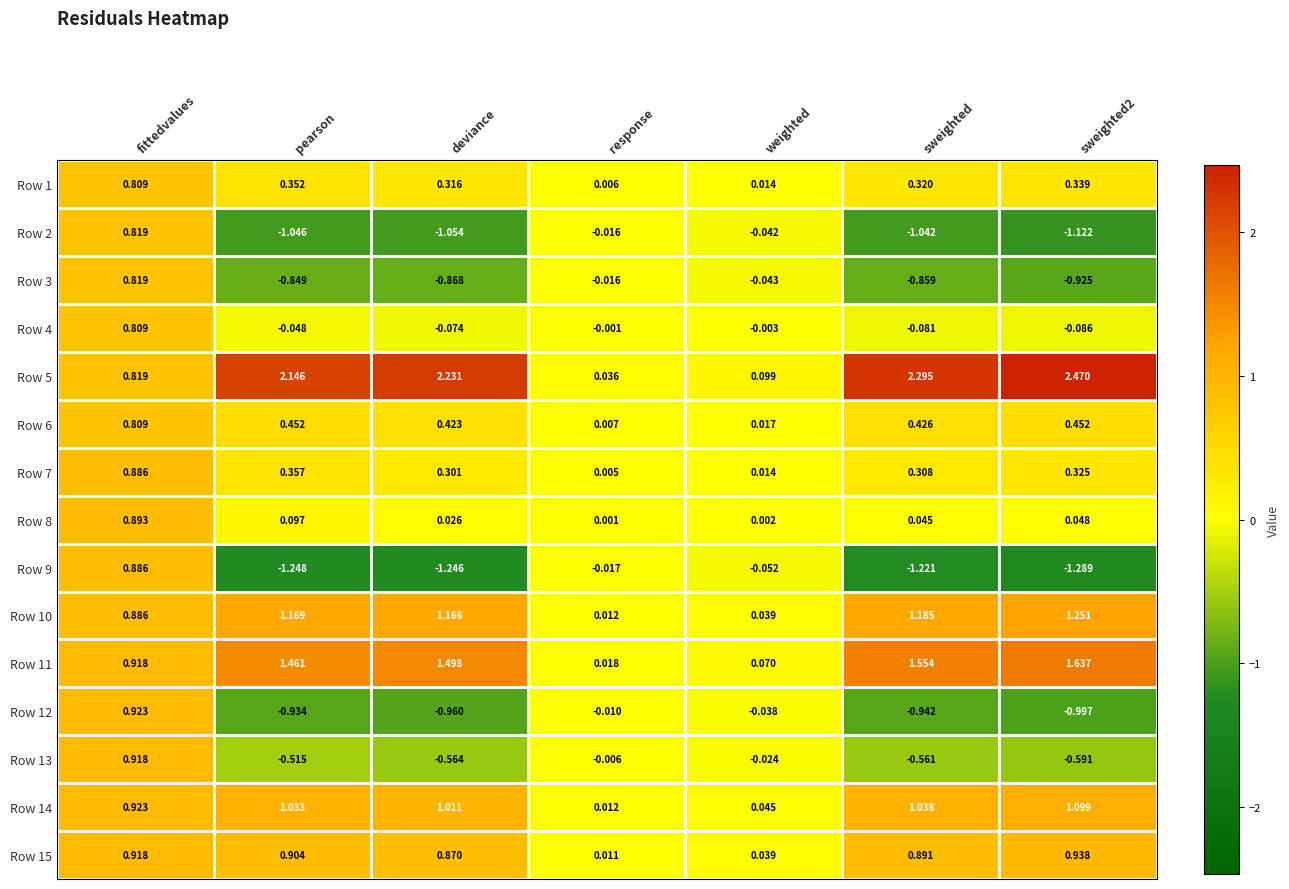

Where is Row 1 nearest to the value 0?

response